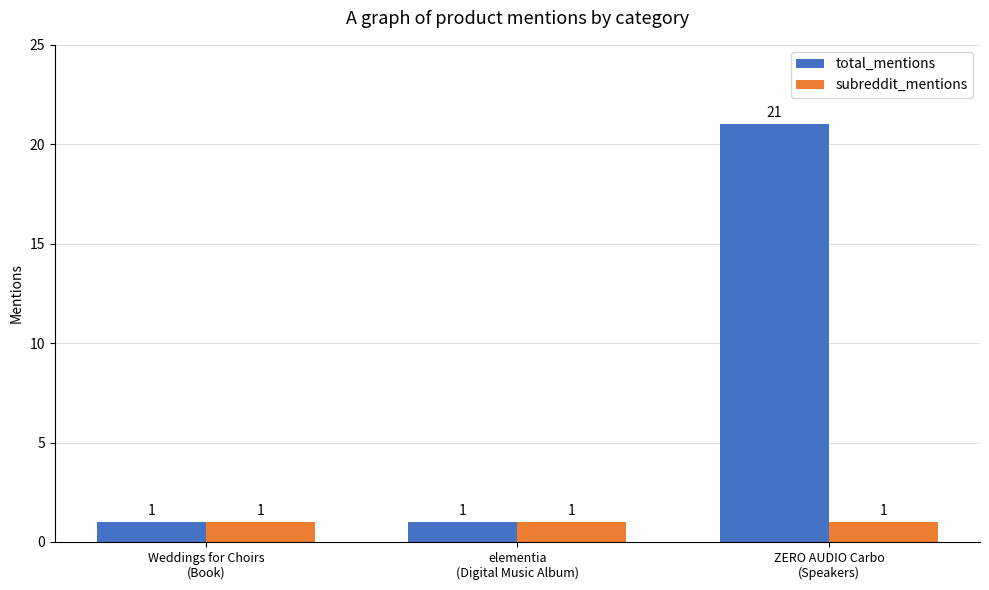

What are all the series names shown in the legend?

total_mentions, subreddit_mentions